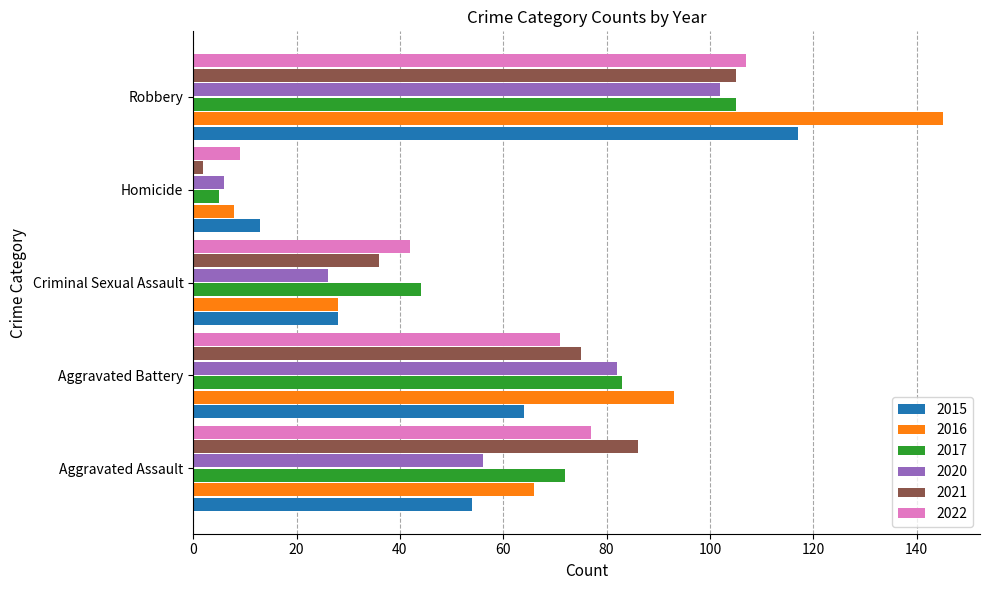

What is the sum of all 2020 values?

272